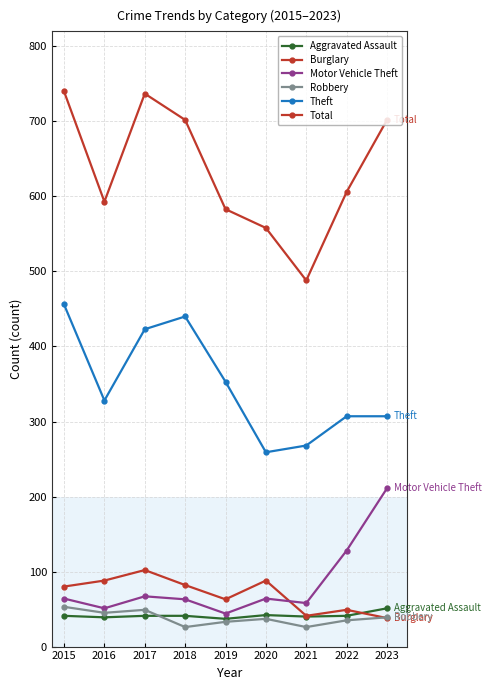

Count the number of categories in the chart.

9